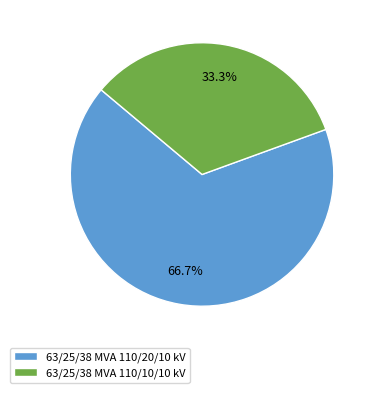

Is it true that 63/25/38 MVA 110/20/10 kV is 67% of the pie?

True